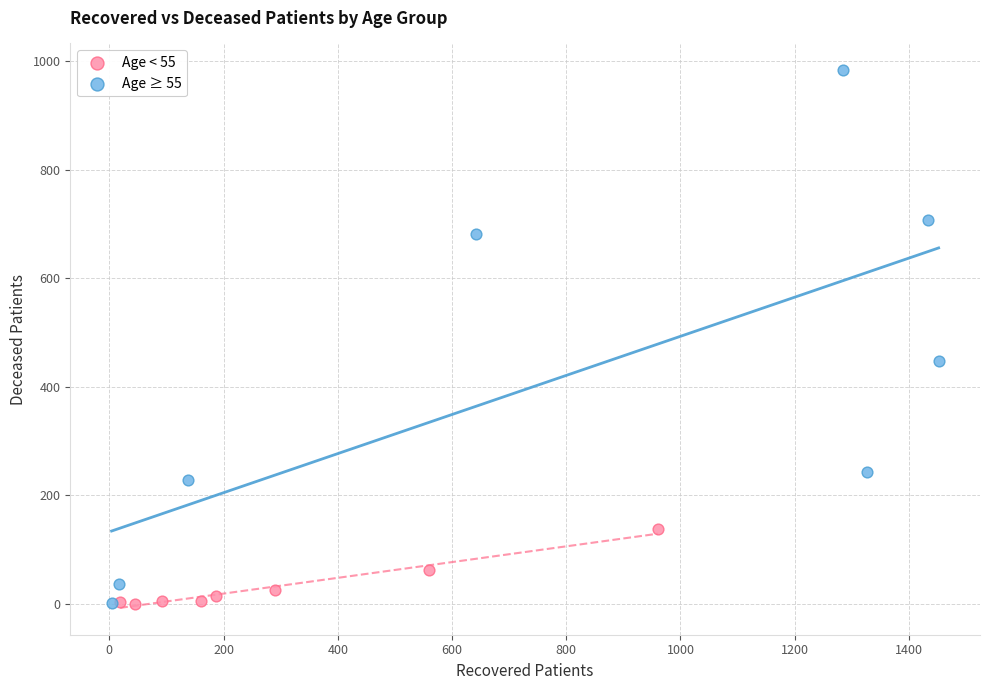

What are all the series names shown in the legend?

Age < 55, Age ≥ 55